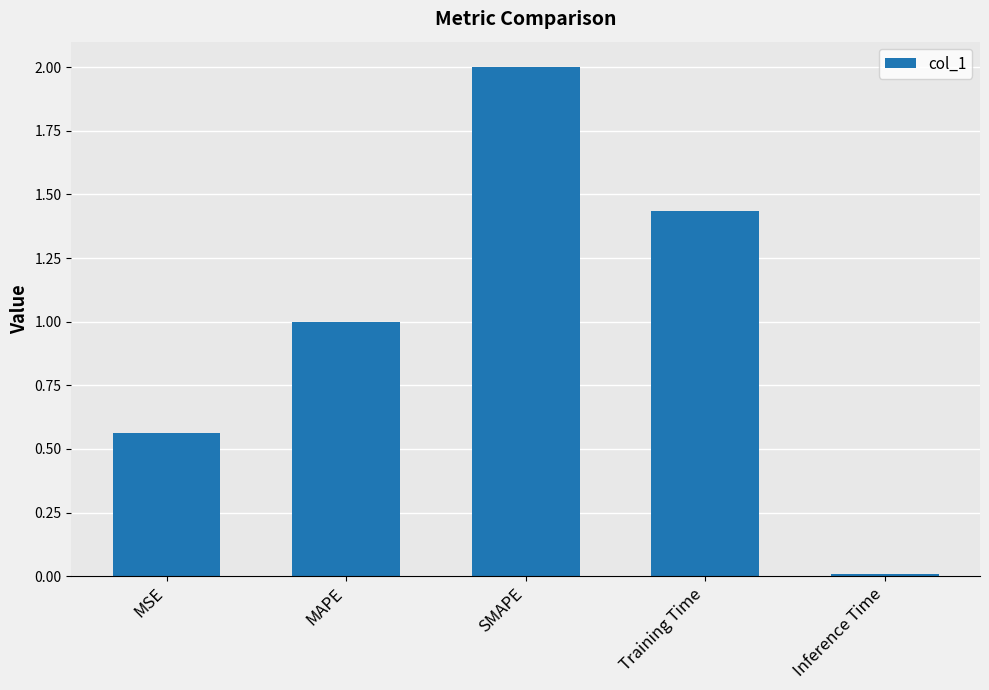

At which label is the value closest to 1?

MAPE